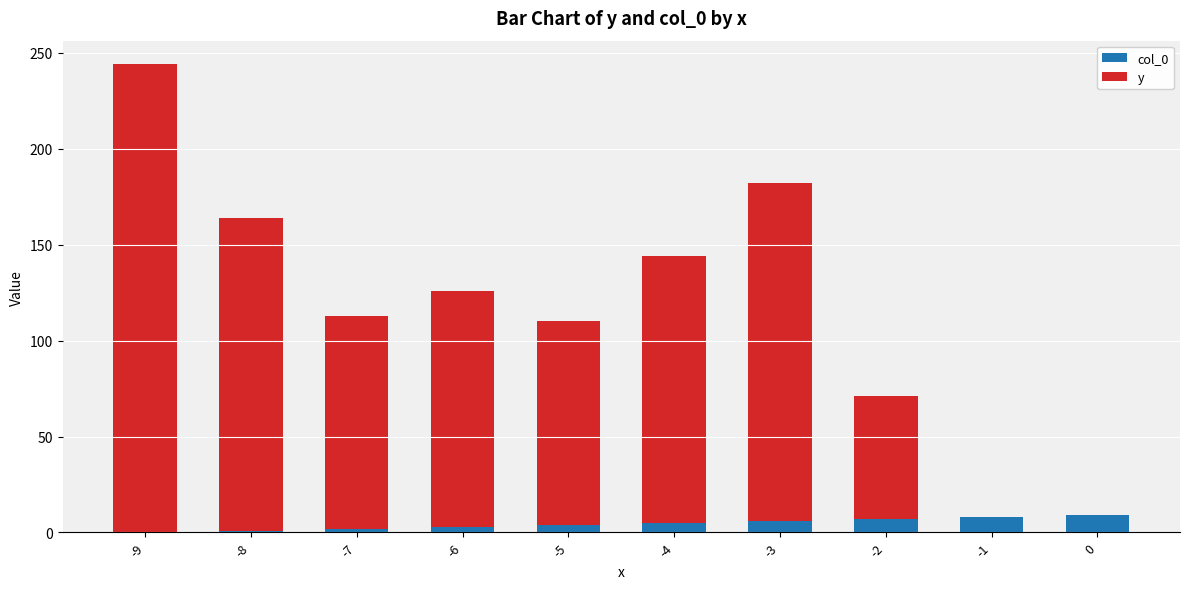

The value of col_0 at -3 is 6. True or false?

True